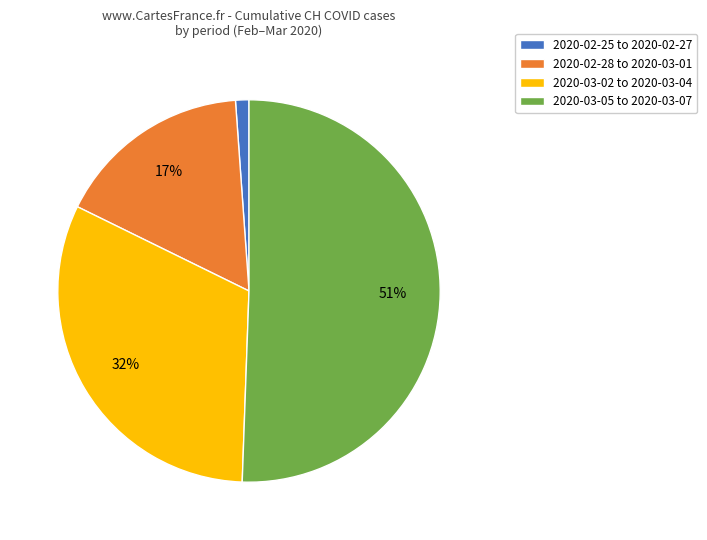

Is there any slice that represents more than half of the pie?

Yes